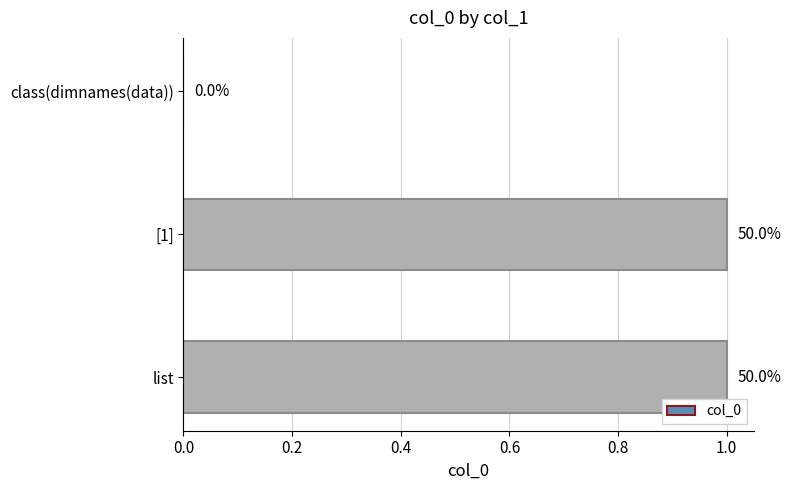

What is the difference between the maximum and minimum values?

1